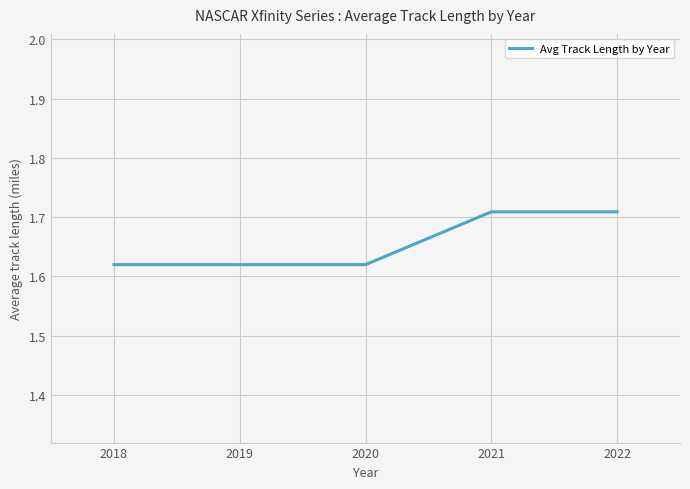

The chart shows a value of 1.1 at 2020. True or false?

False